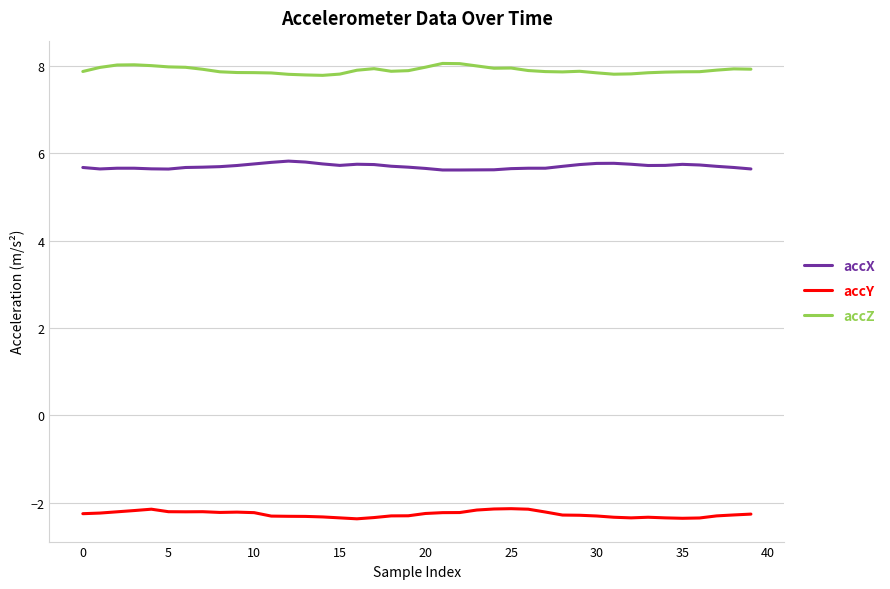

How many lines are shown in the chart?

3